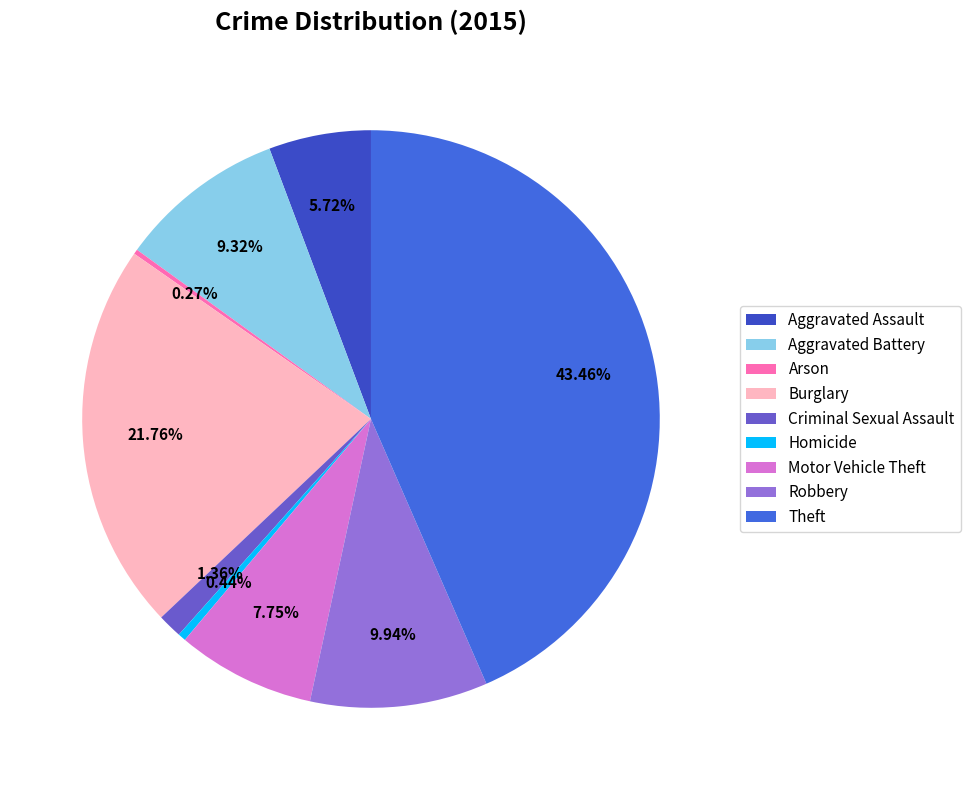

Which slice is the smallest?

Arson